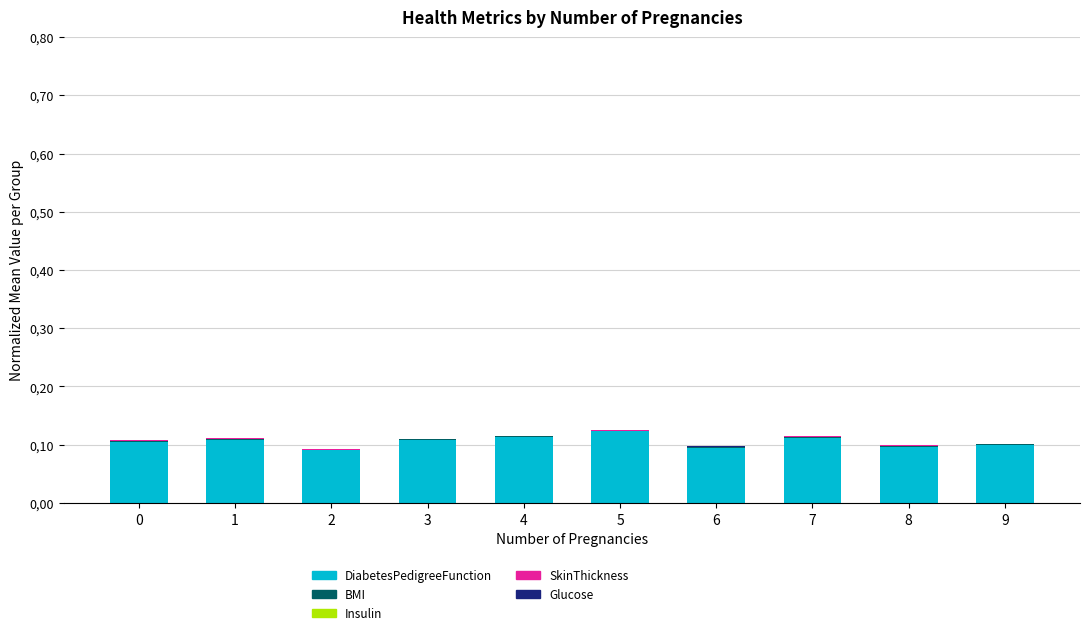

Are the bars horizontal?

No